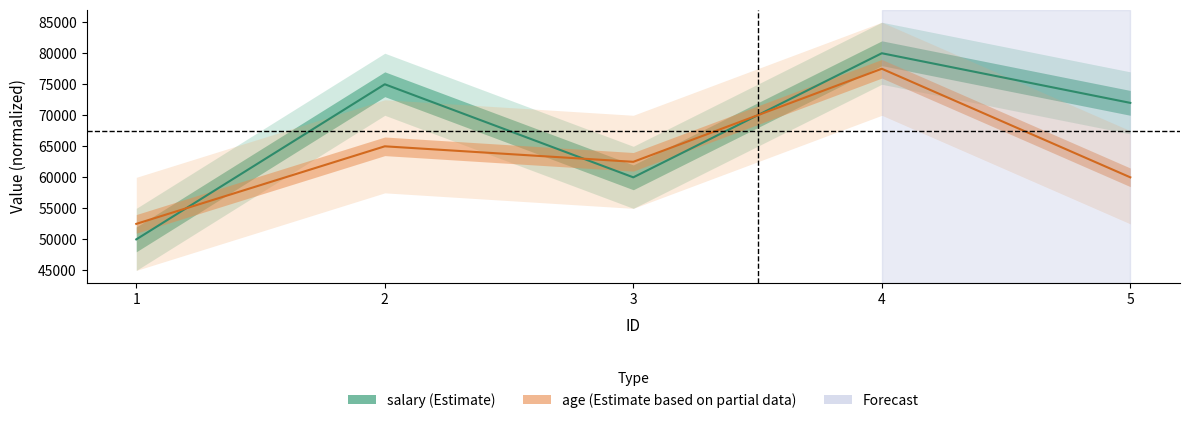

What is the maximum value for salary?

80000